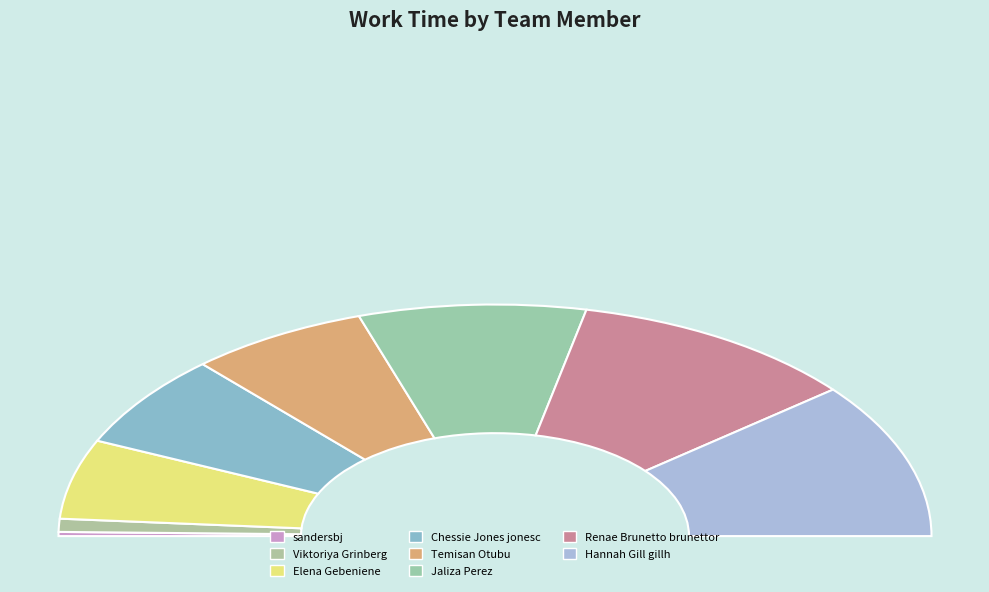

Does Hannah Gill gillh represent more than half of the total?

No